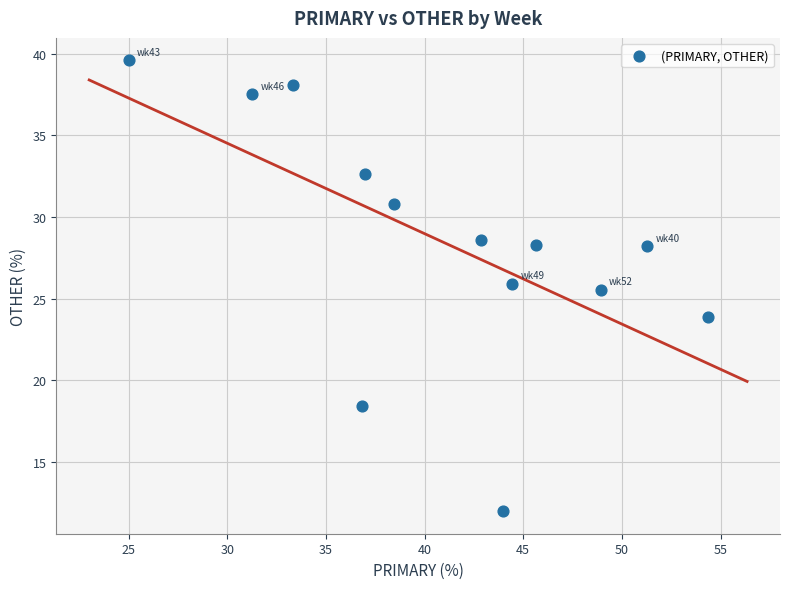

What is the range of Y values (max minus min)?

27.6